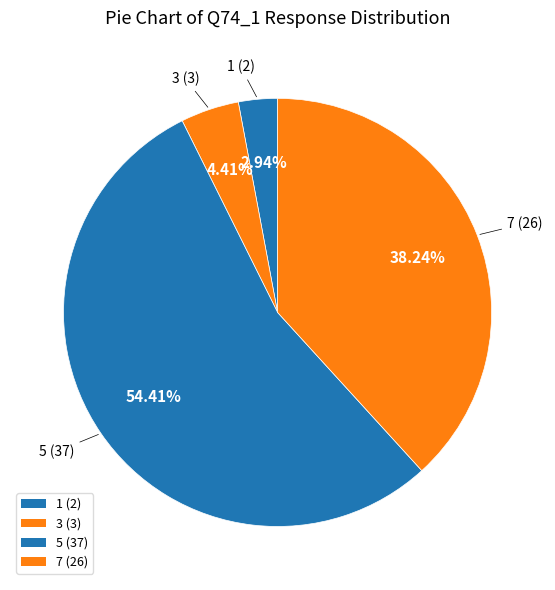

What portion of the pie excludes 5?

45.6%